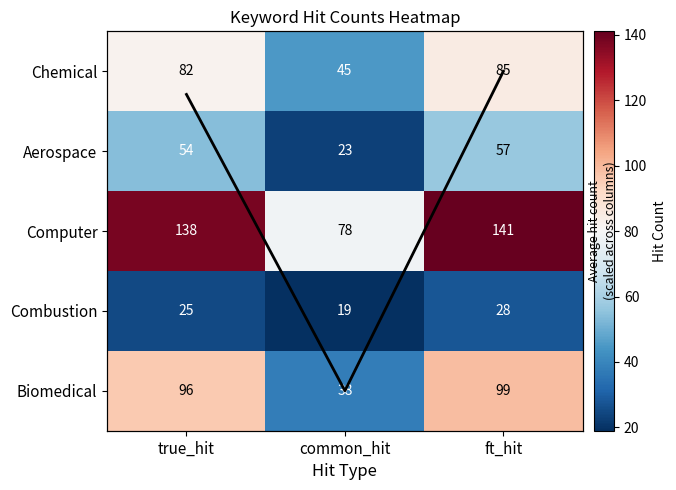

At which label is Chemical closest to 65?

true_hit